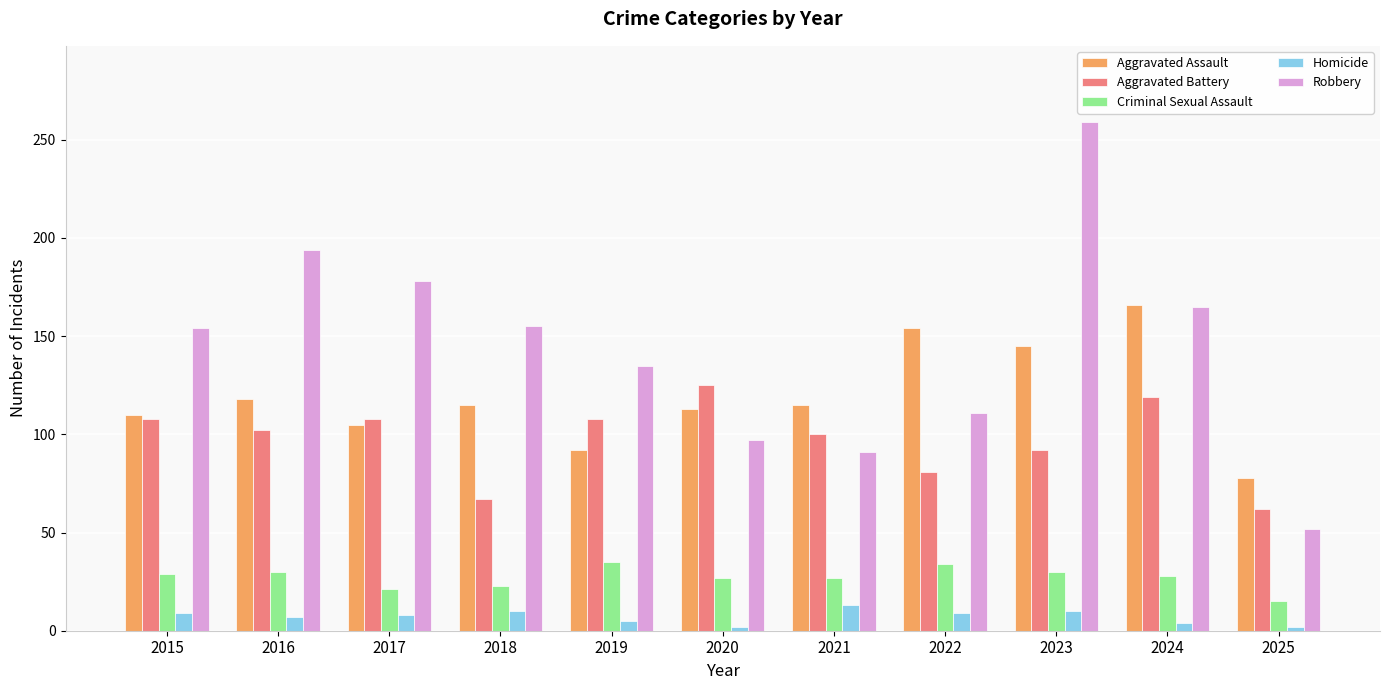

What is the average value of the Aggravated Assault series?

119